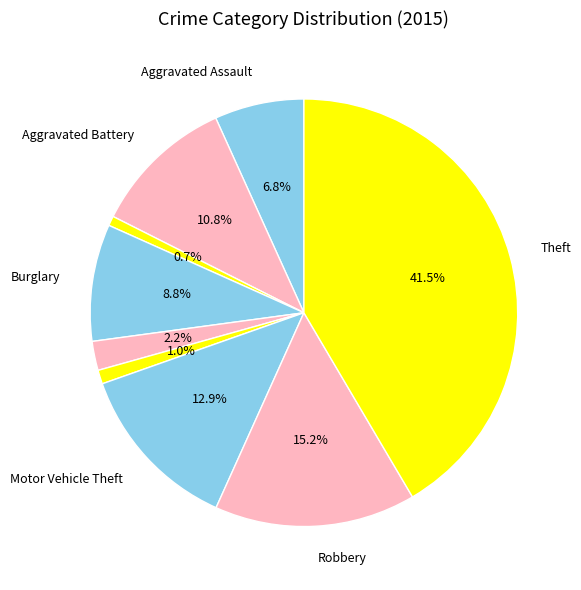

Is there any slice that represents more than half of the pie?

No